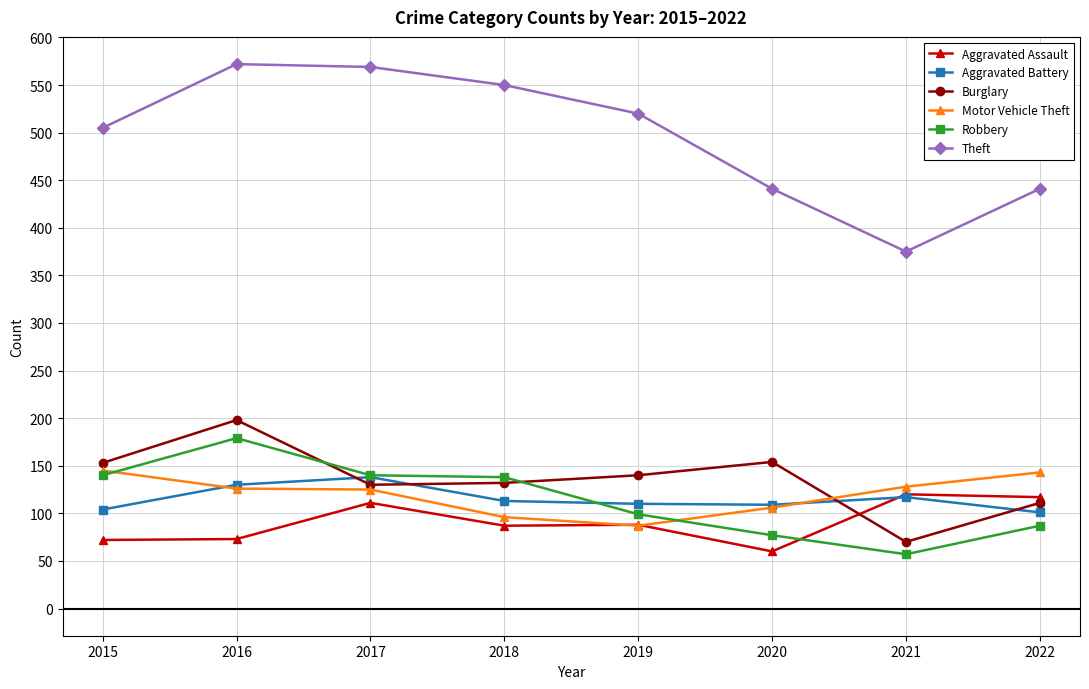

At how many categories does at least one series exceed 154?

8